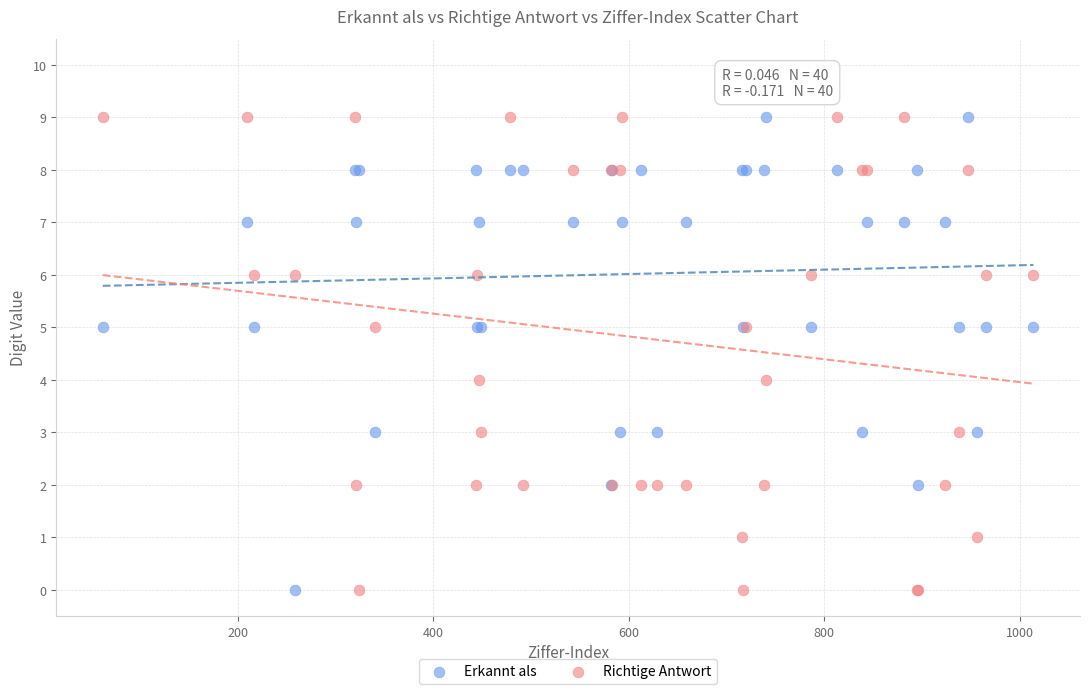

What is the X range (max minus min) for the scatter plot?

952